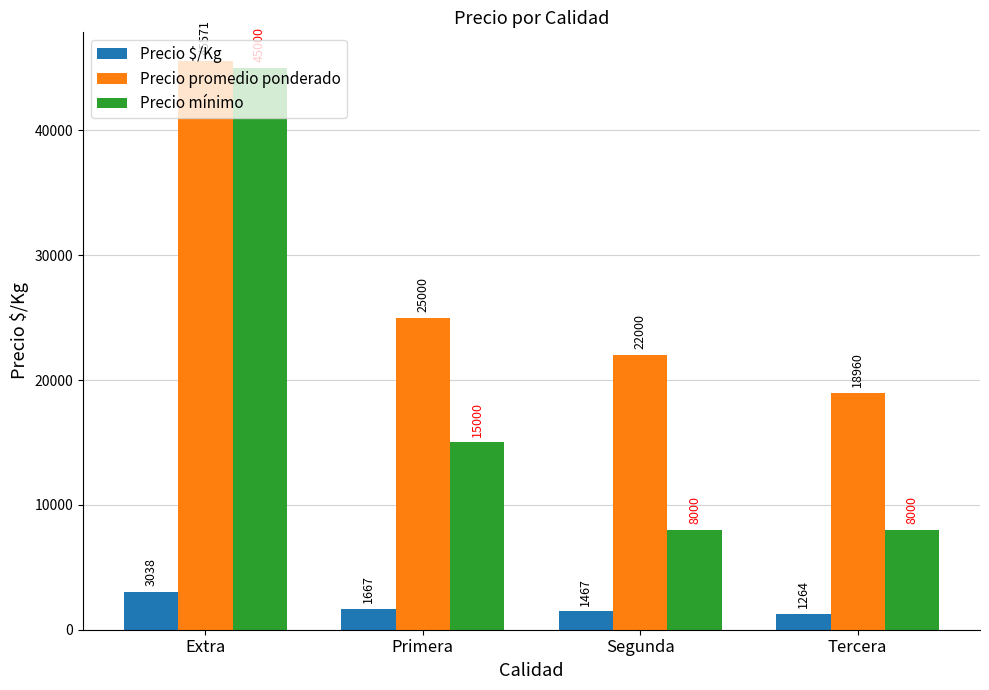

How many Precio $/Kg values are between 1467 and 3038?

3